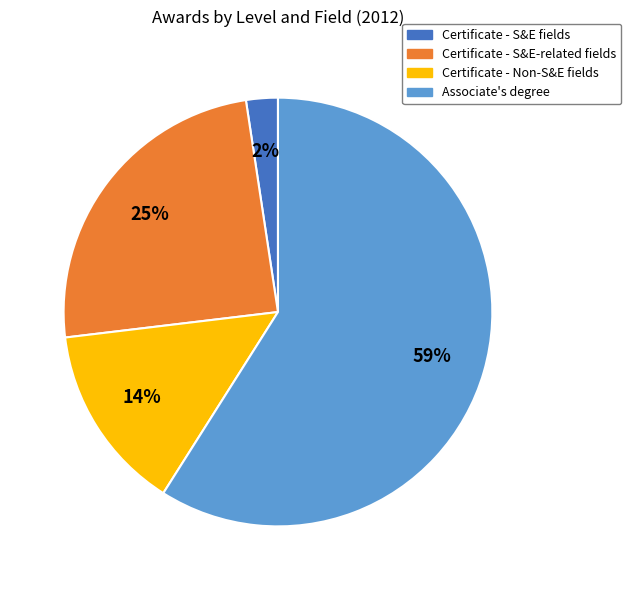

To the nearest percent, what is the difference between the largest and smallest slice percentages?

57%